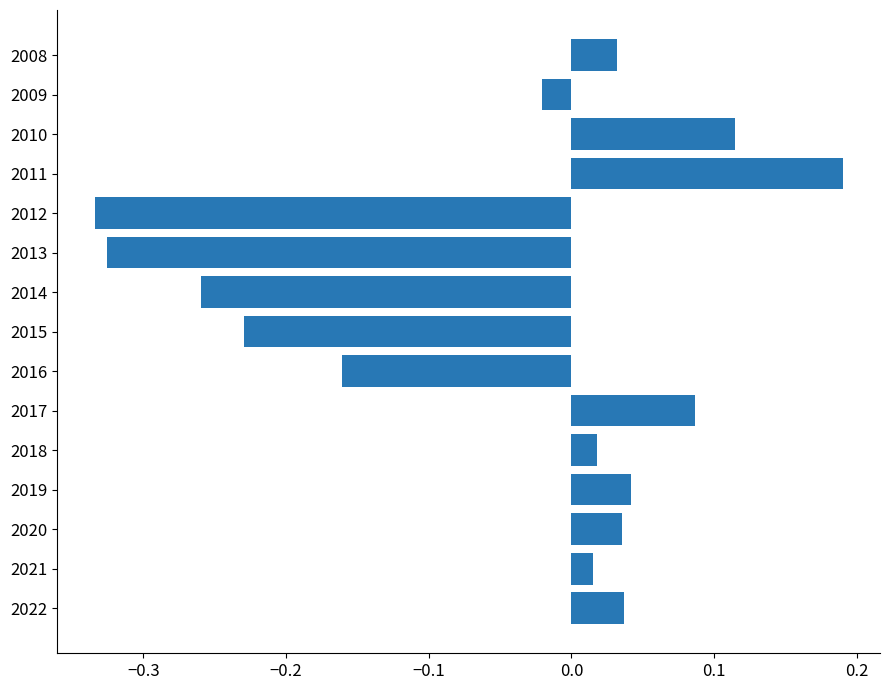

What is the change in value from 2021 to 2011?

+0.2